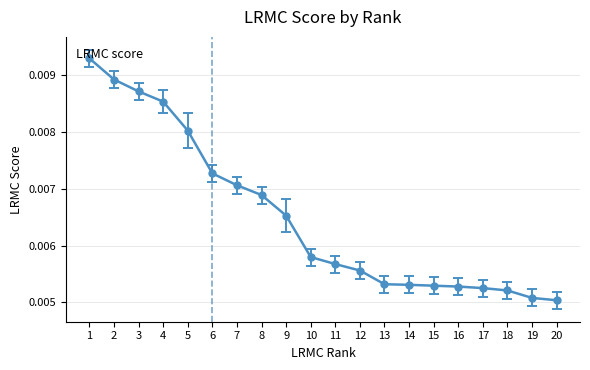

Is this an area chart (filled region under the line)?

No